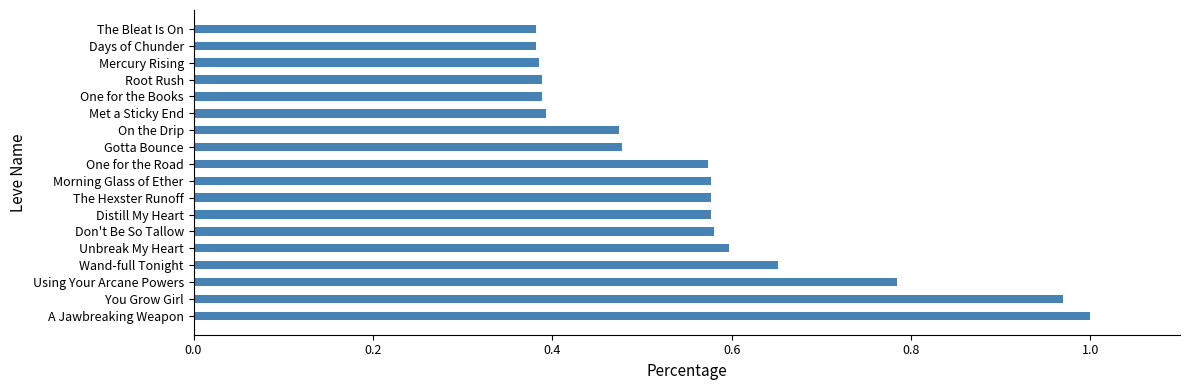

Is it true that the value at The Bleat Is On is 0.5?

False